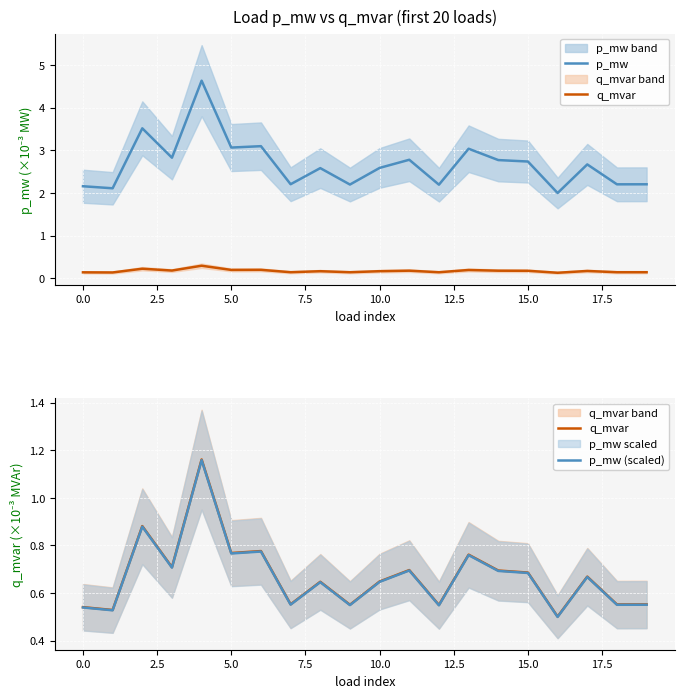

Is the value of q_mvar at 10 greater than the value of p_mw (scaled) at 18?

Yes